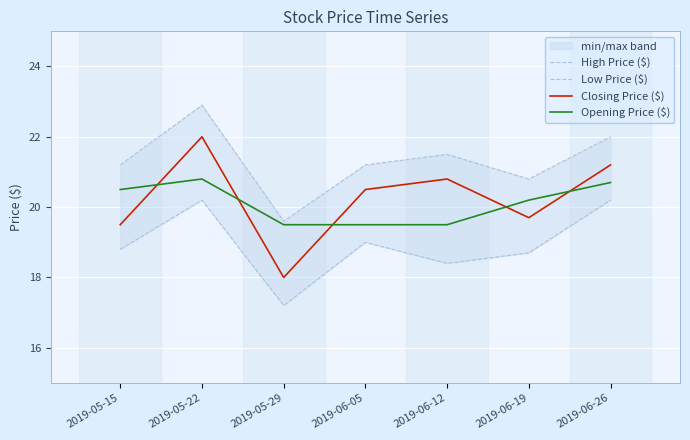

Rank the series at 2019-06-19 from highest to lowest value.

High Price ($), Opening Price ($), Closing Price ($), Low Price ($)